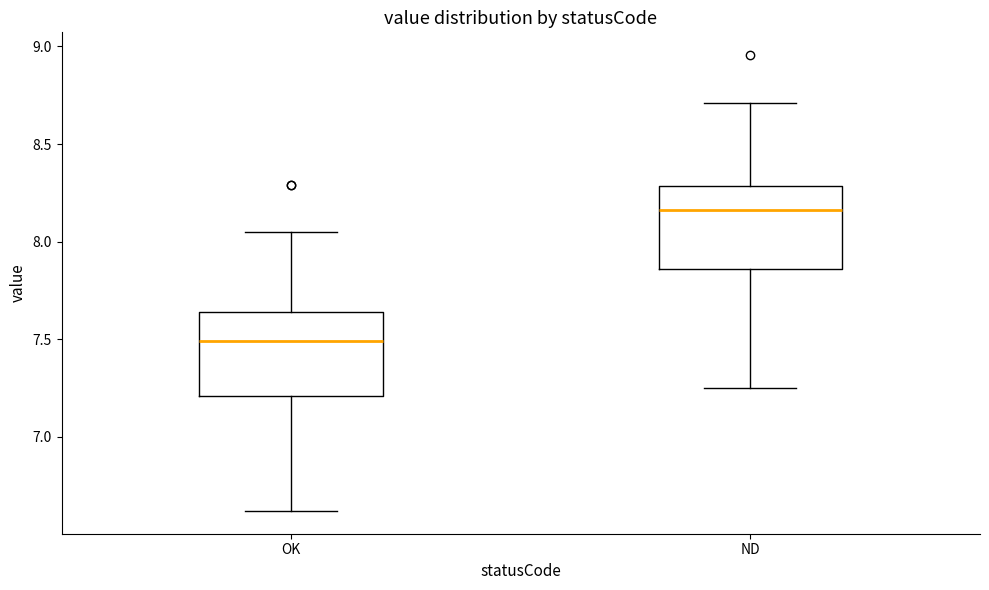

Reading left to right, transcribe this box plot: for each box, give where its median line is, the range the box spans, and where its two whiskers end, as read against the y-axis. The values are not printed on the chart, so give them approximately, as read against the axis.

OK: median 7.50, box 7.20 to 7.65, whiskers 6.60 to 8.05
ND: median 8.15, box 7.85 to 8.30, whiskers 7.25 to 8.70